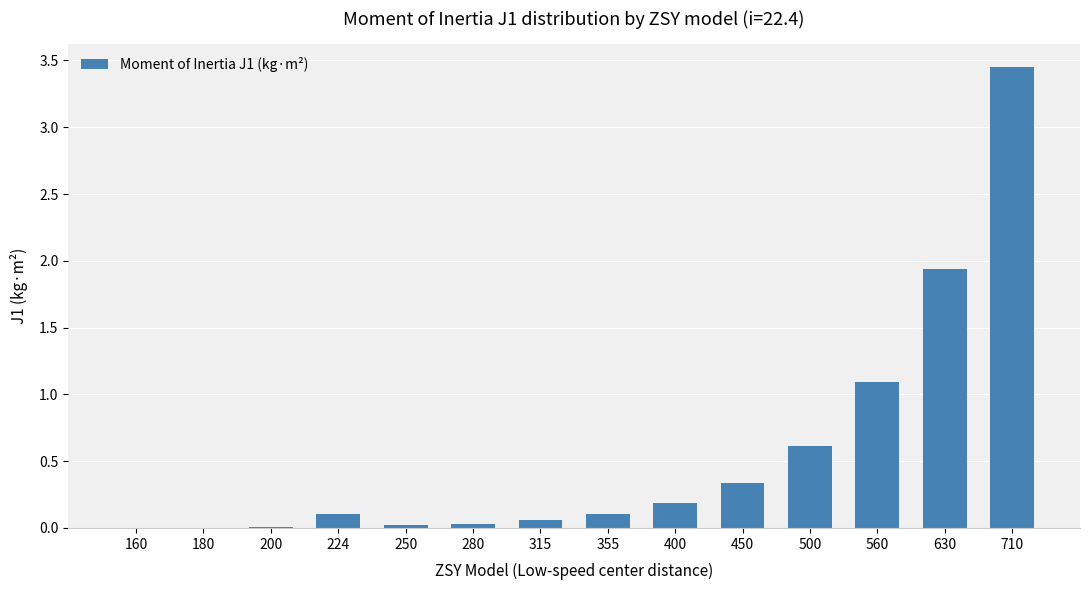

The chart shows a value of 1.1 at 560. True or false?

True